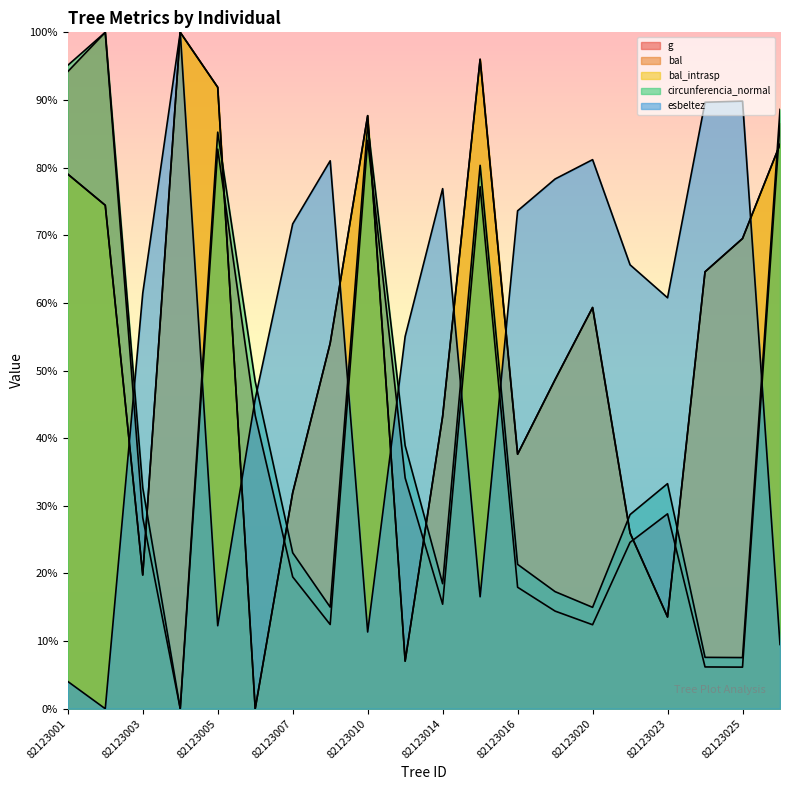

What is the difference between the highest and lowest values at 82123023?

47.2